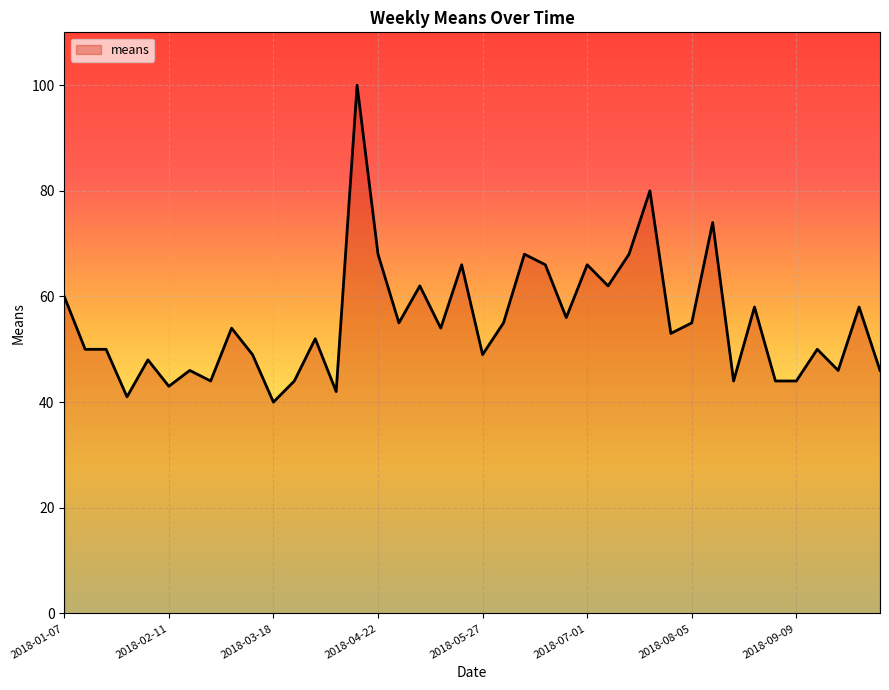

Does the chart display data point markers on the line(s)?

No